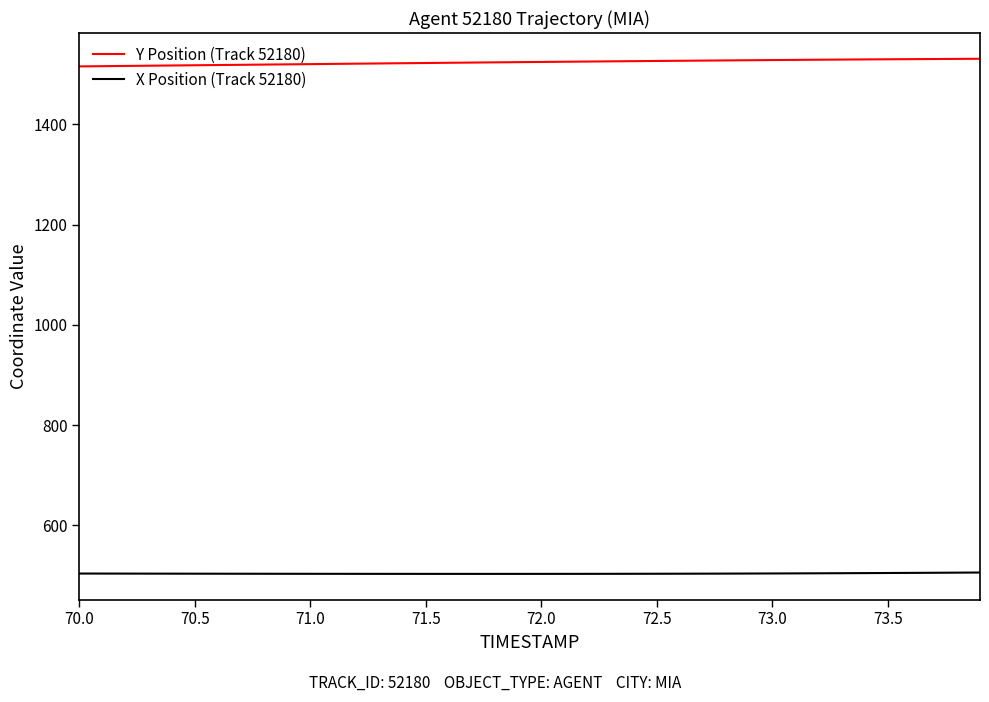

List the series in order of their overall mean, lowest first.

X Position (Track 52180), Y Position (Track 52180)